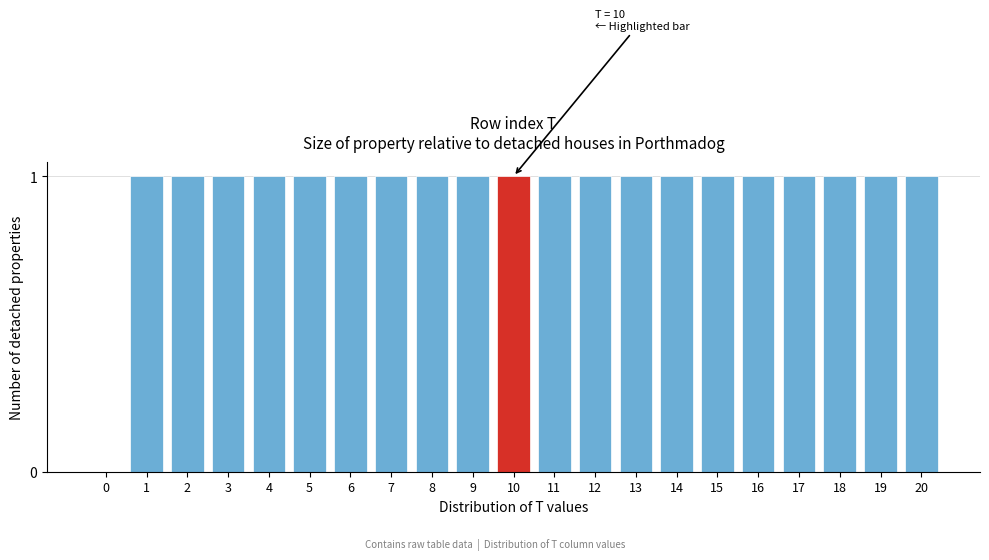

Reading left to right, extract all data points from this chart.

0=0	1=1	2=1	3=1	4=1	5=1	6=1	7=1	8=1	9=1	10=1	11=1	12=1	13=1	14=1	15=1	16=1	17=1	18=1	19=1	20=1